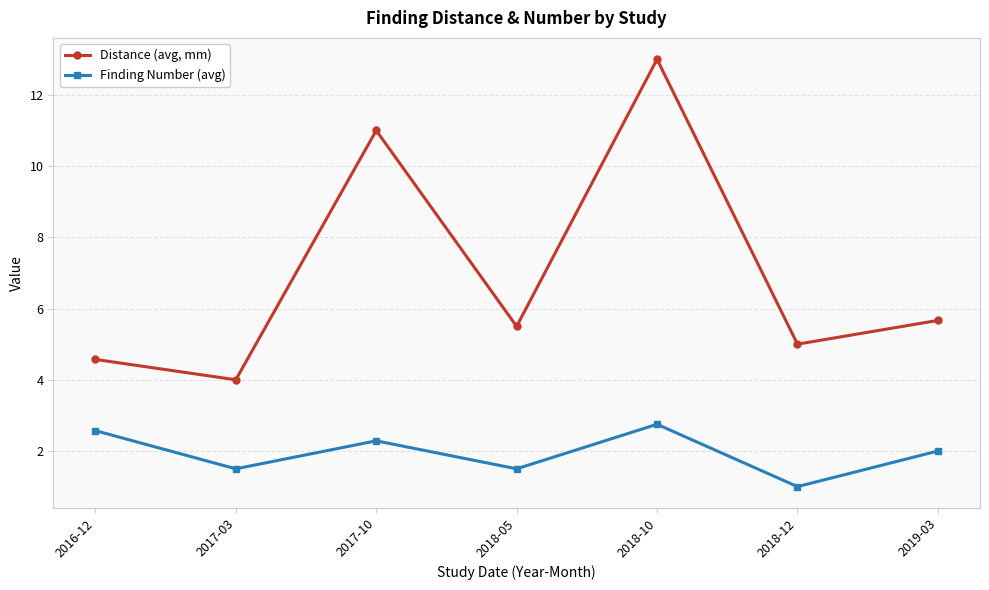

What is the label of the 5th point from the left?

2018-10